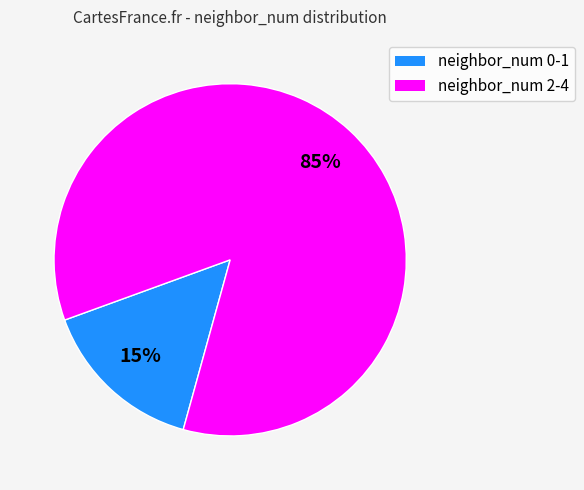

How many slices are in this pie chart?

2